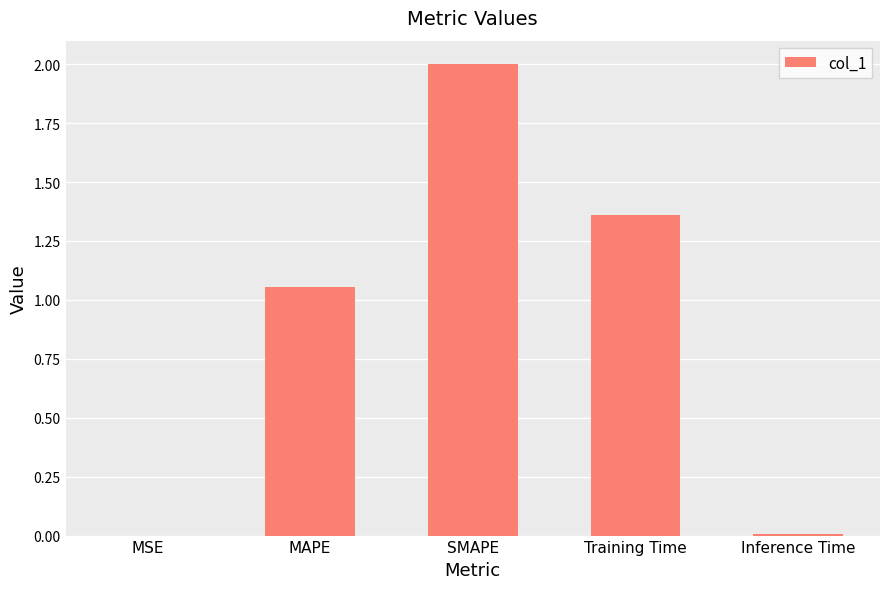

Is it true that the value at MSE is 0.0?

True